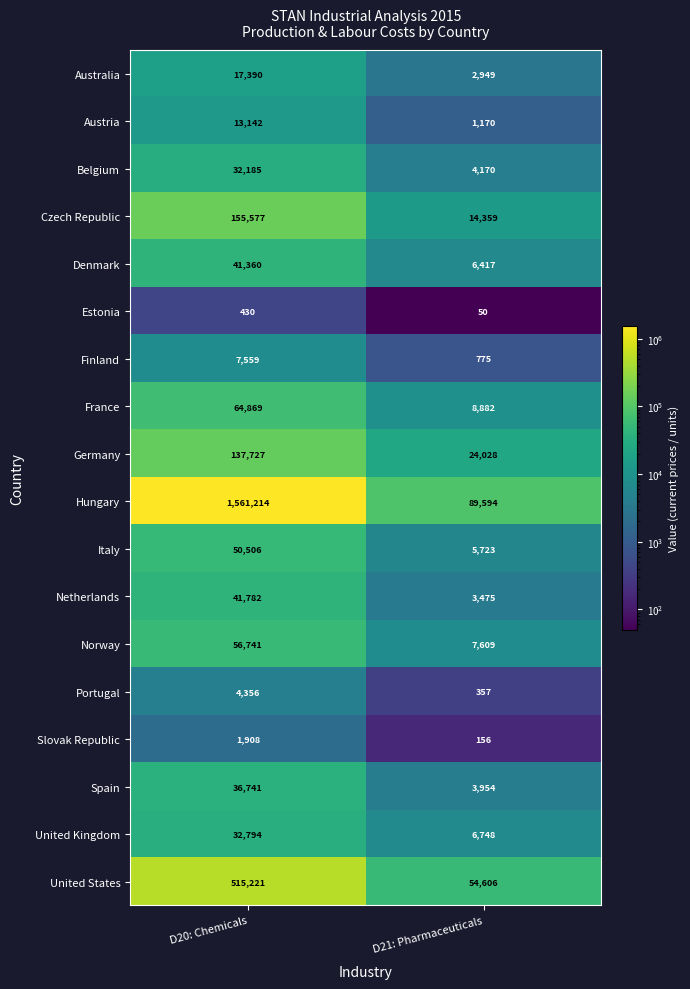

What is the spread (max minus min) of values at D20: Chemicals?

1560784